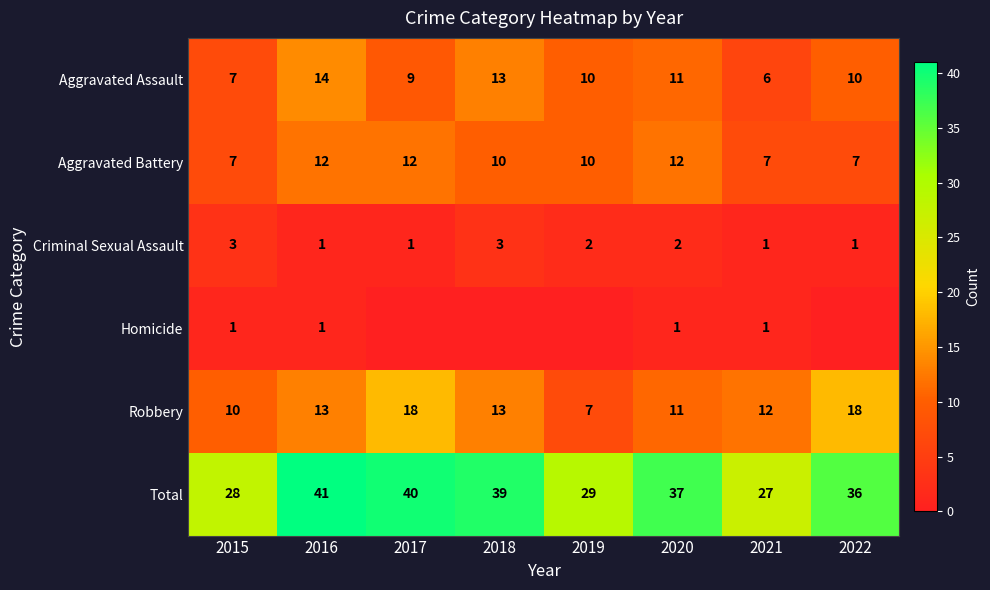

At how many categories does at least one series exceed 9?

8